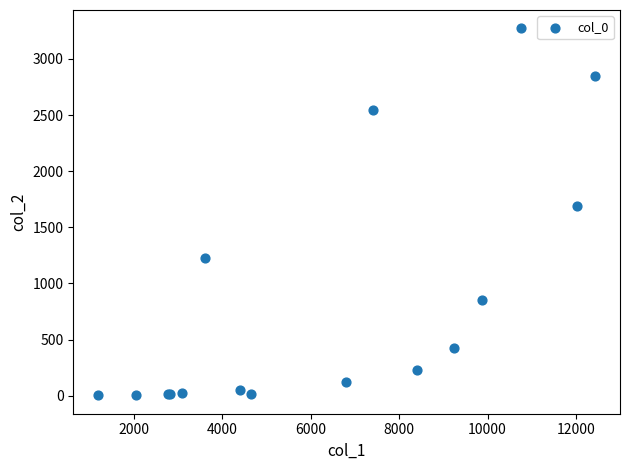

What Y value in the scatter plot is closest to 1638?

1690